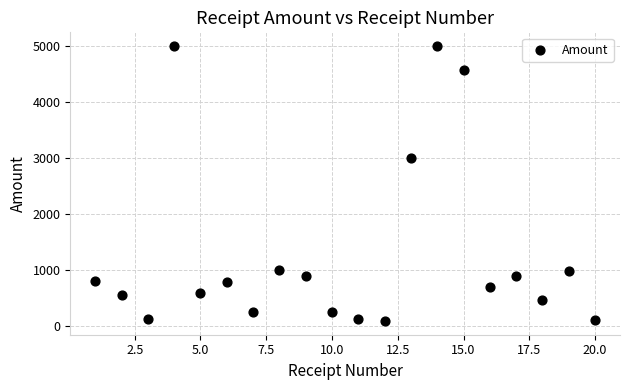

What is the range of X values (max minus min)?

19.0